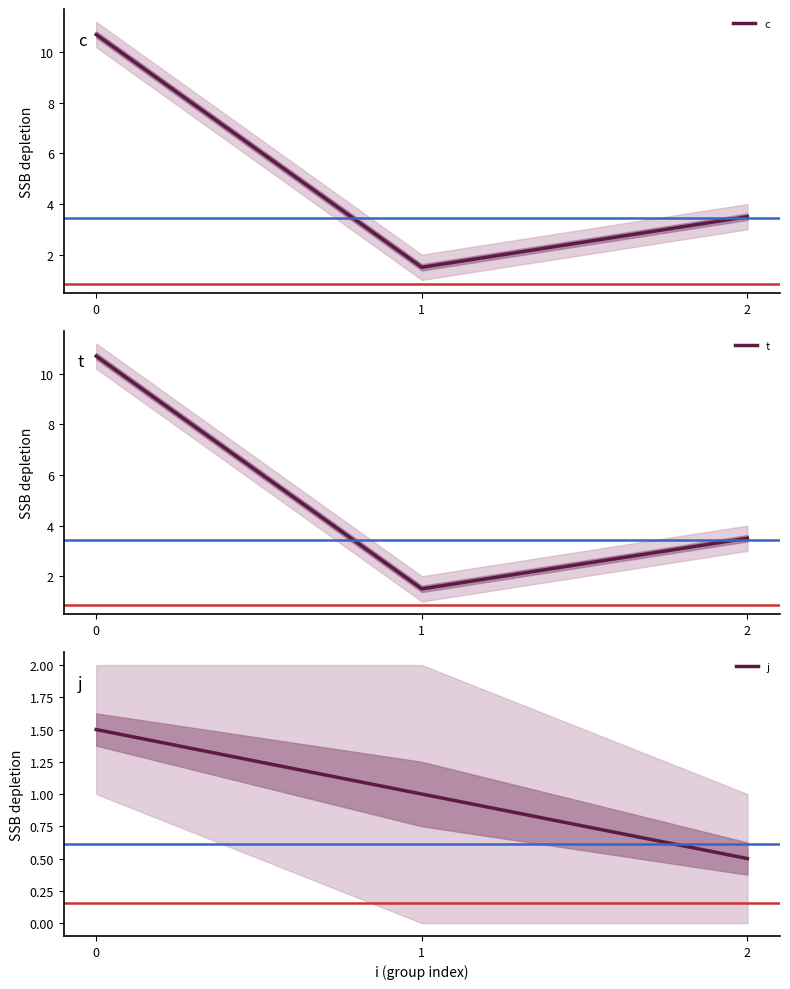

Between 0 and 1, which series saw the biggest shift?

c